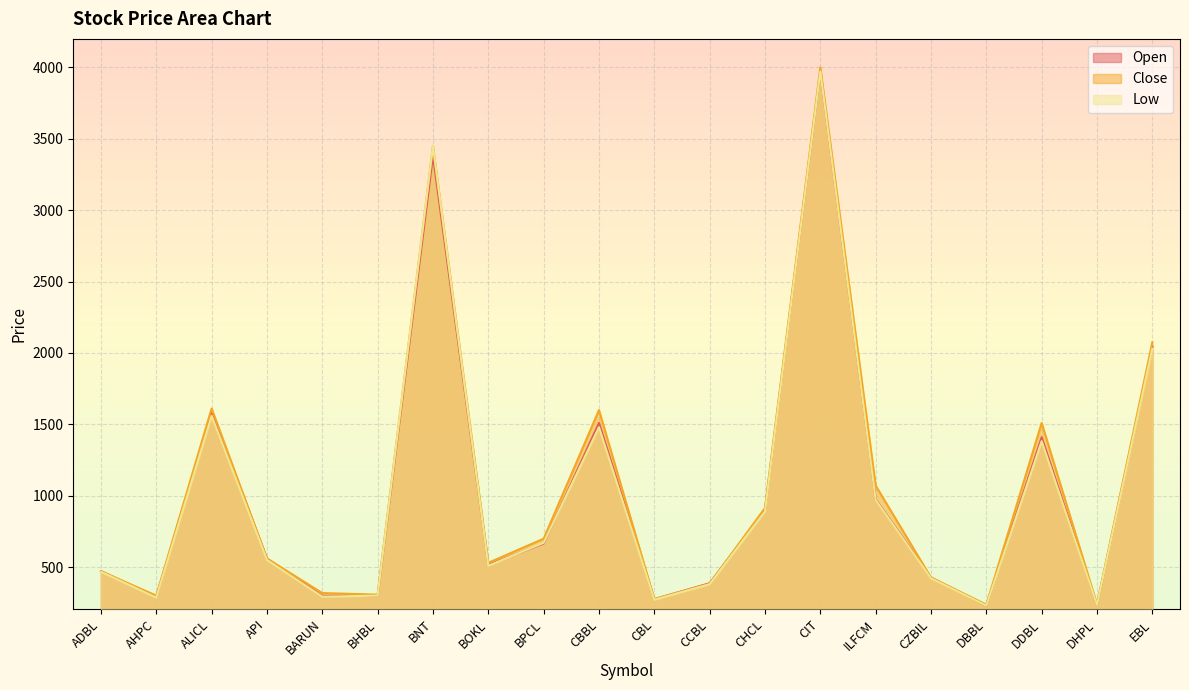

True or false: Low has a value of 1382 at DDBL.

True